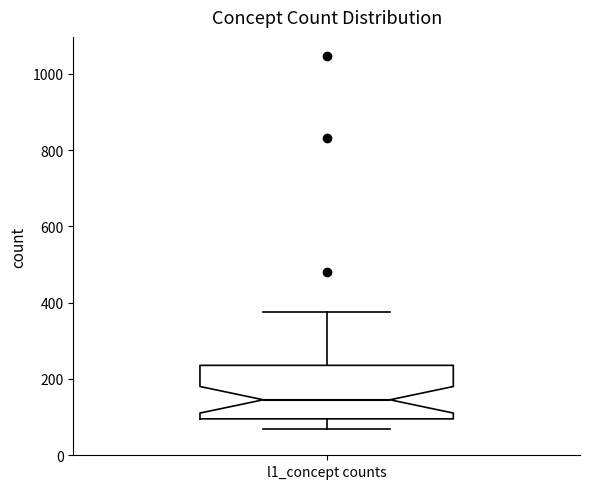

Transcribe this box plot: give where the median line is, the range the box spans, and where the two whiskers end, as read against the y-axis. The values are not printed on the chart, so give them approximately, as read against the axis.

median 140, box 100 to 240, whiskers 80 to 380